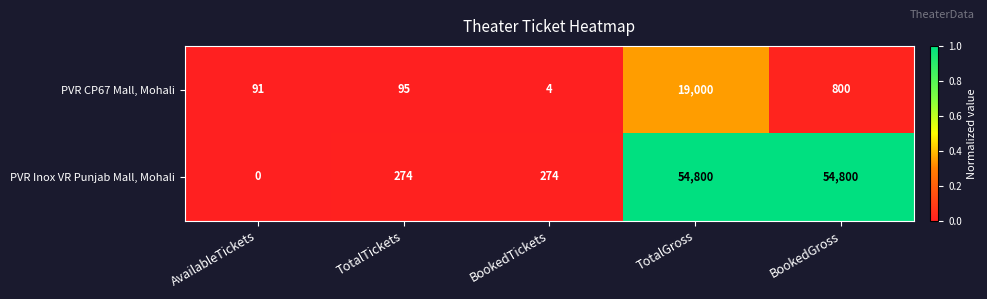

List the series in order of their peak value, lowest first.

PVR CP67 Mall, Mohali, PVR Inox VR Punjab Mall, Mohali